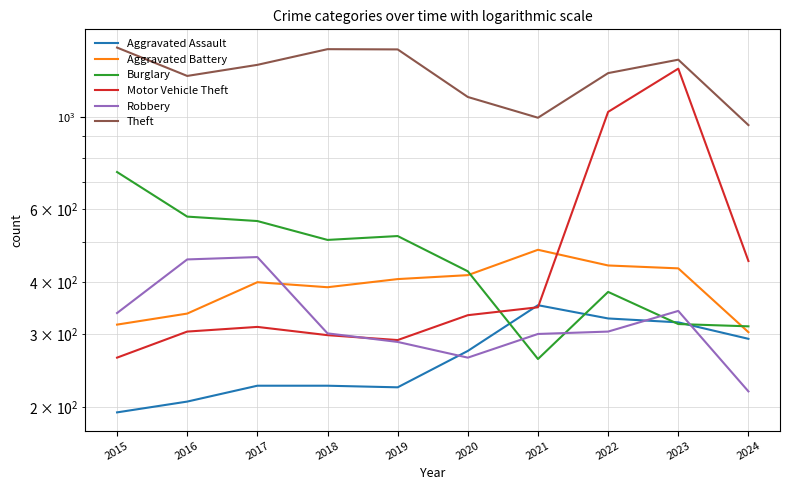

At which category does the chart reach its minimum across all series?

2015